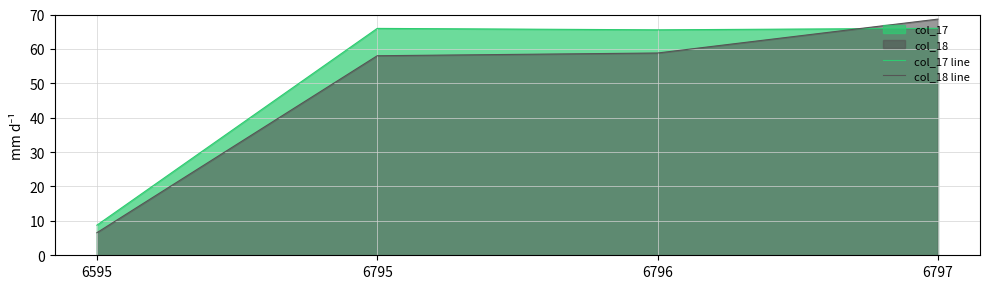

What is the value of the col_18 line point at the 2nd from the left?

58.0